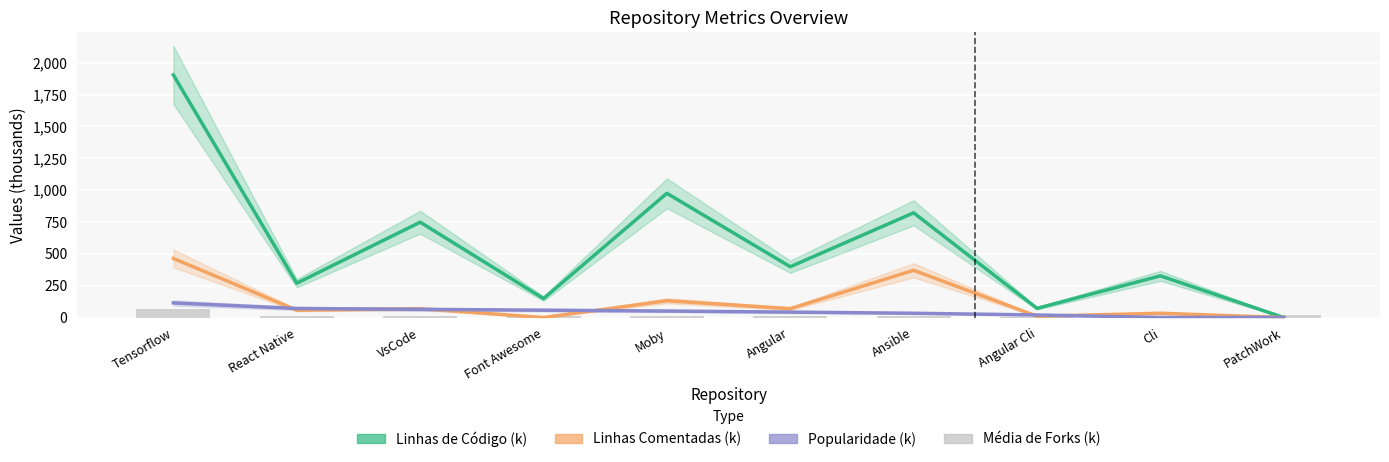

List the series in order of their peak value, highest first.

Linhas de Código (k), Linhas Comentadas (k), Popularidade (k), Média de Forks (k)